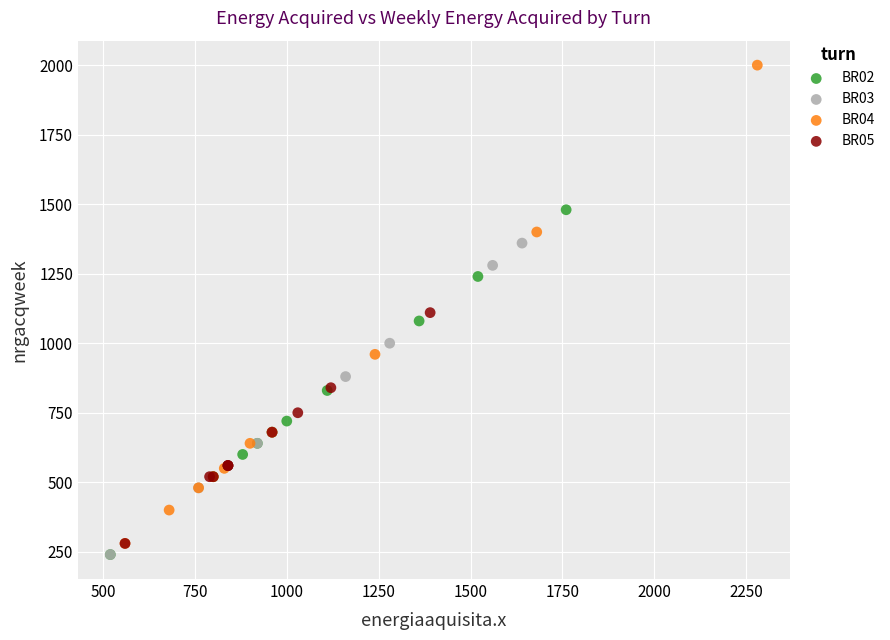

Which series contains the highest Y value?

BR04